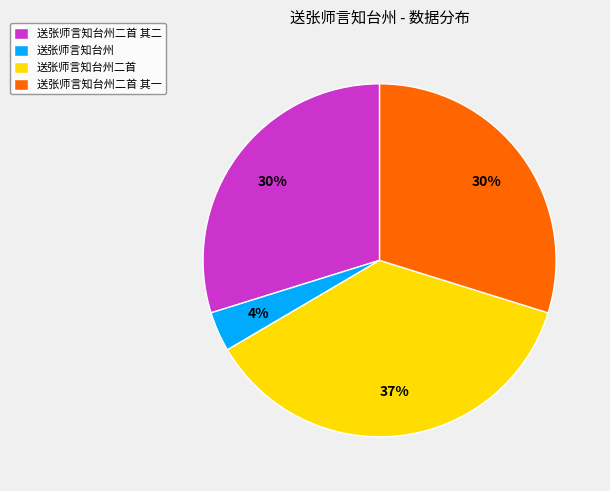

Is 送张师言知台州二首 其一 the majority of the pie?

No